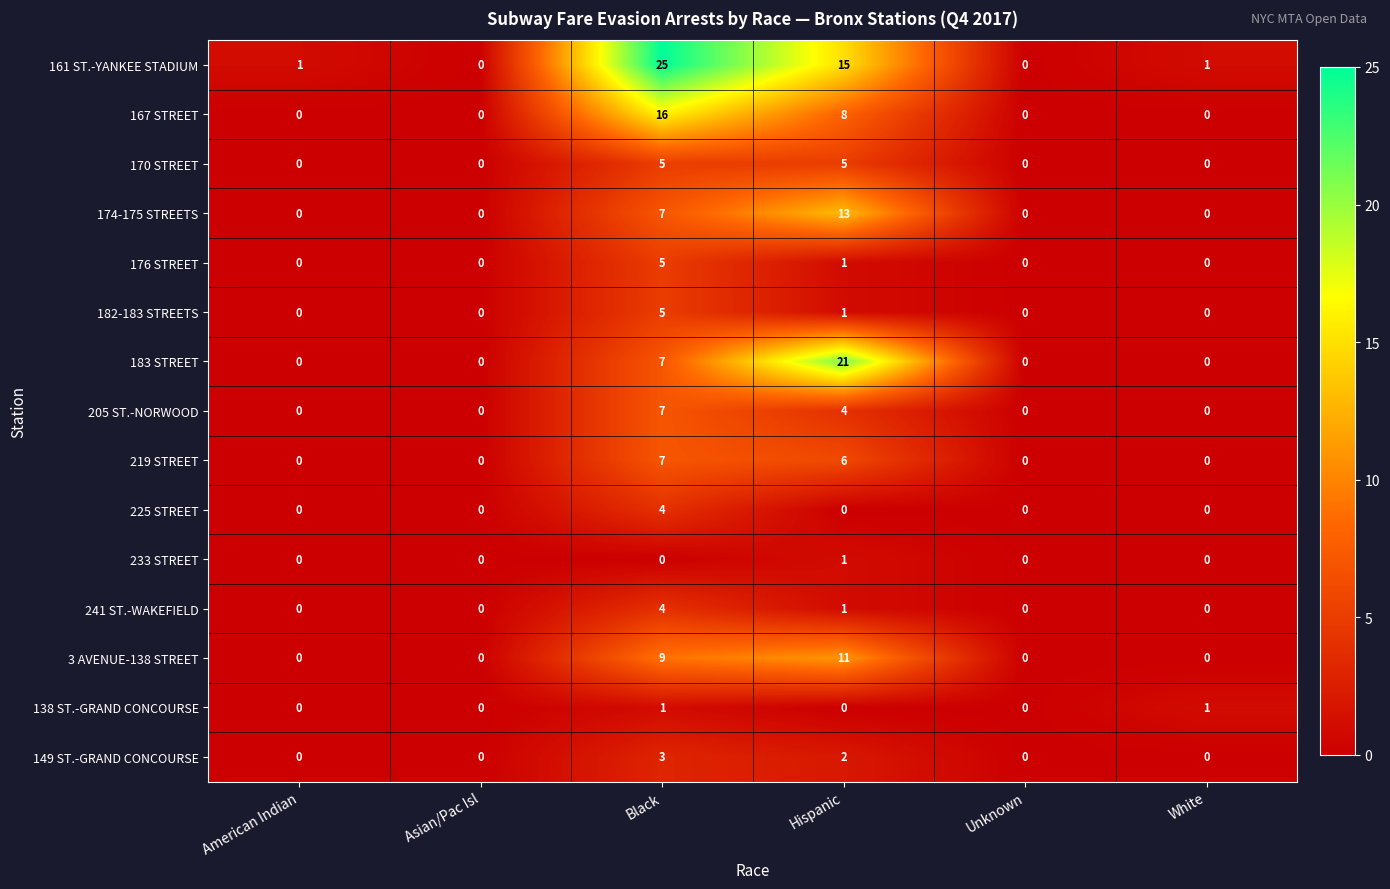

The 205 ST.-NORWOOD series shows 4 at Hispanic. True or false?

True